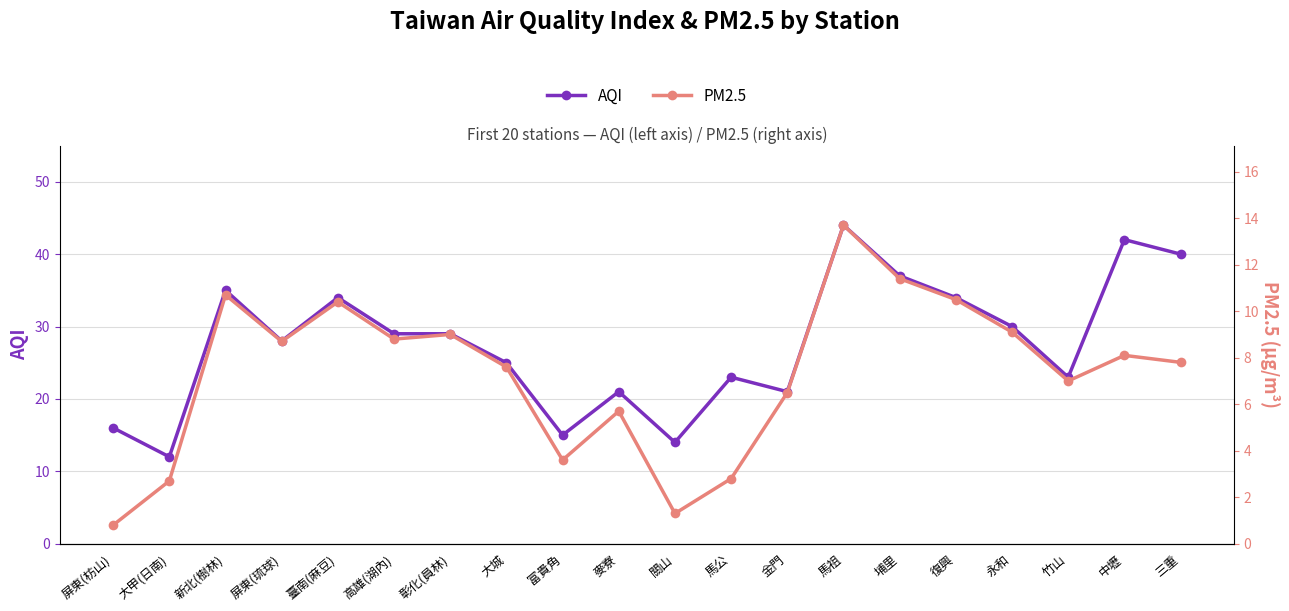

Which series has the widest spread of values?

AQI